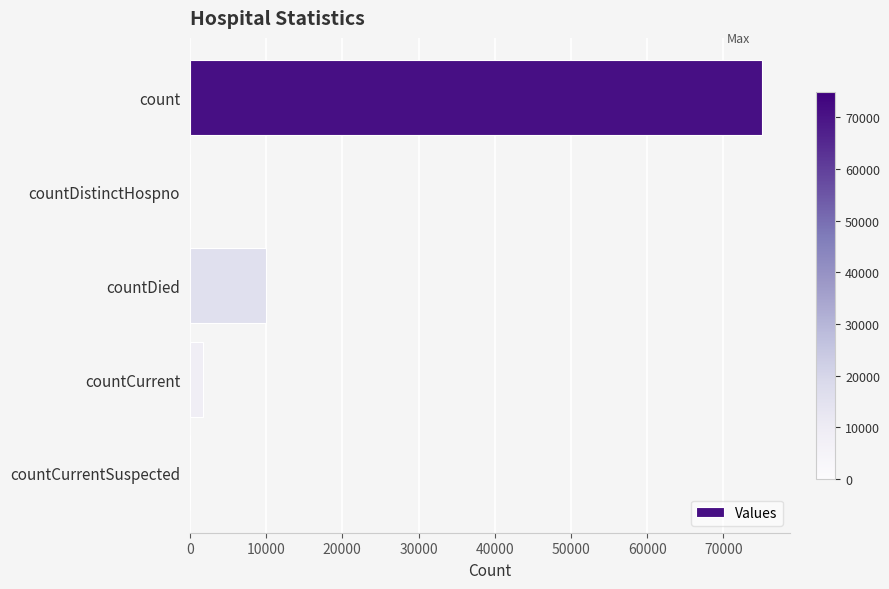

What is the maximum value shown in the chart?

74990